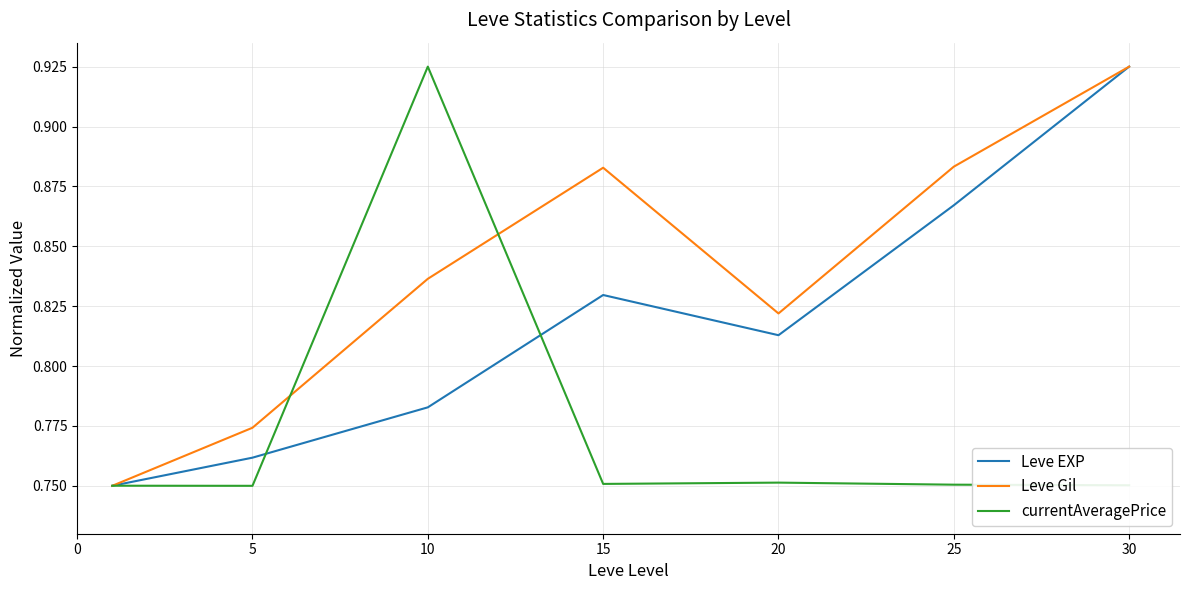

Rank the series by their average value, from lowest to highest.

currentAveragePrice, Leve EXP, Leve Gil